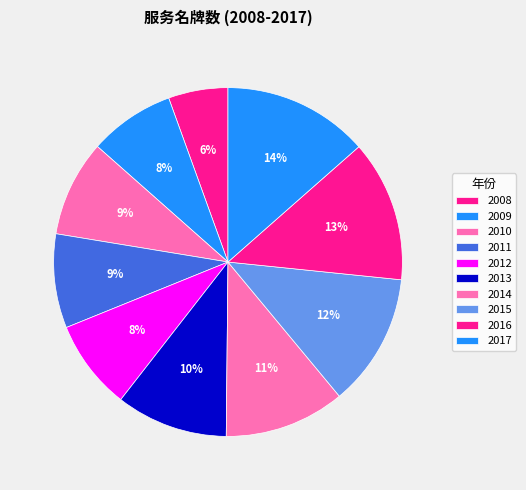

What percentage is NOT represented by 2010?

91.1%